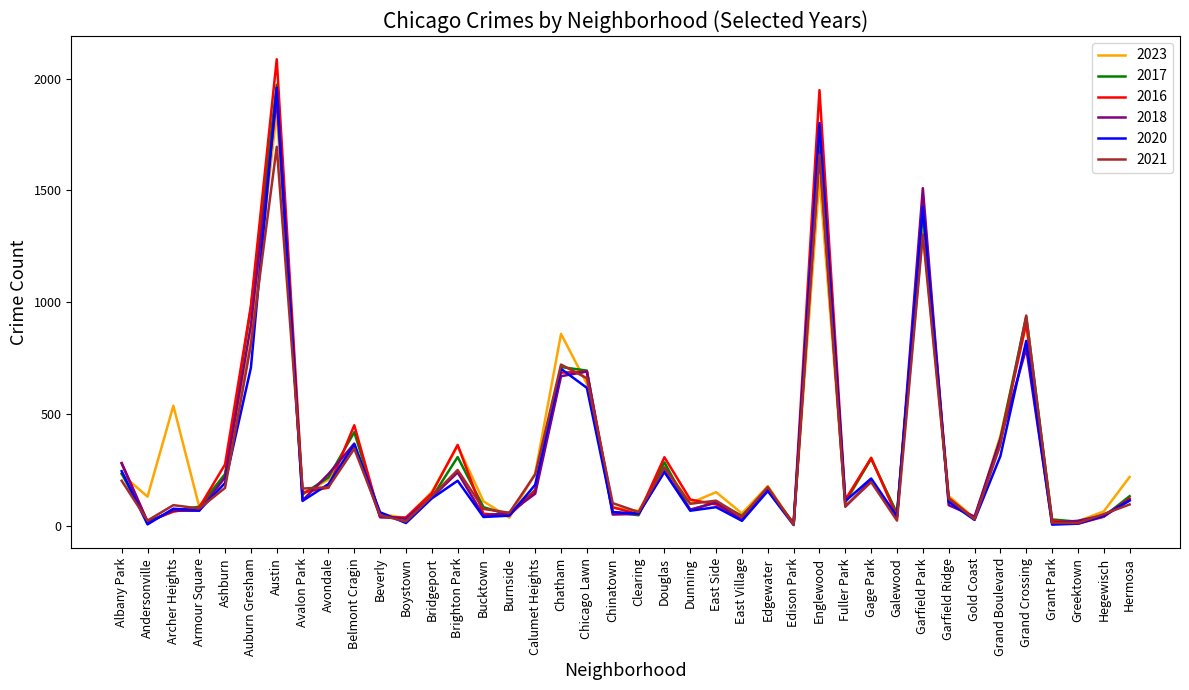

At which category is the sum across all series the highest?

Austin